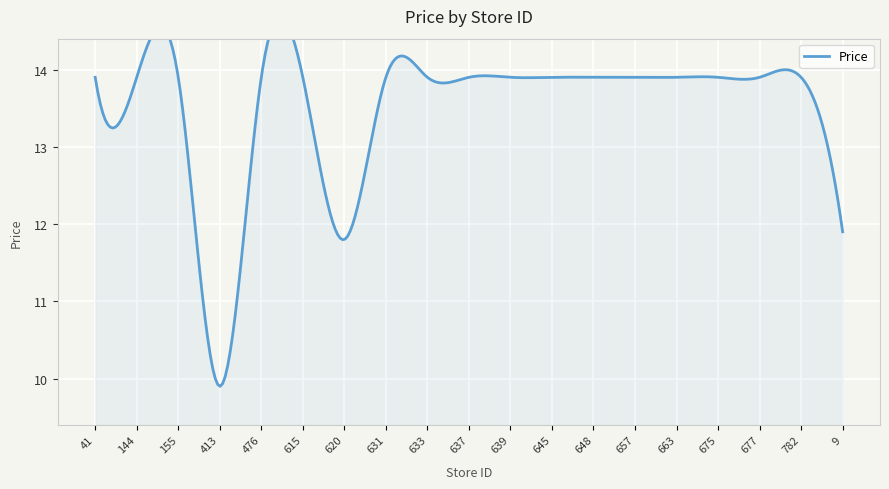

Reading right to left, transcribe all the data shown in this chart.

9=11.9	782=13.9	677=13.9	675=13.9	663=13.9	657=13.9	648=13.9	645=13.9	639=13.9	637=13.9	633=13.9	631=13.9	620=11.8	615=13.9	476=13.9	413=9.9	155=13.9	144=13.9	41=13.9